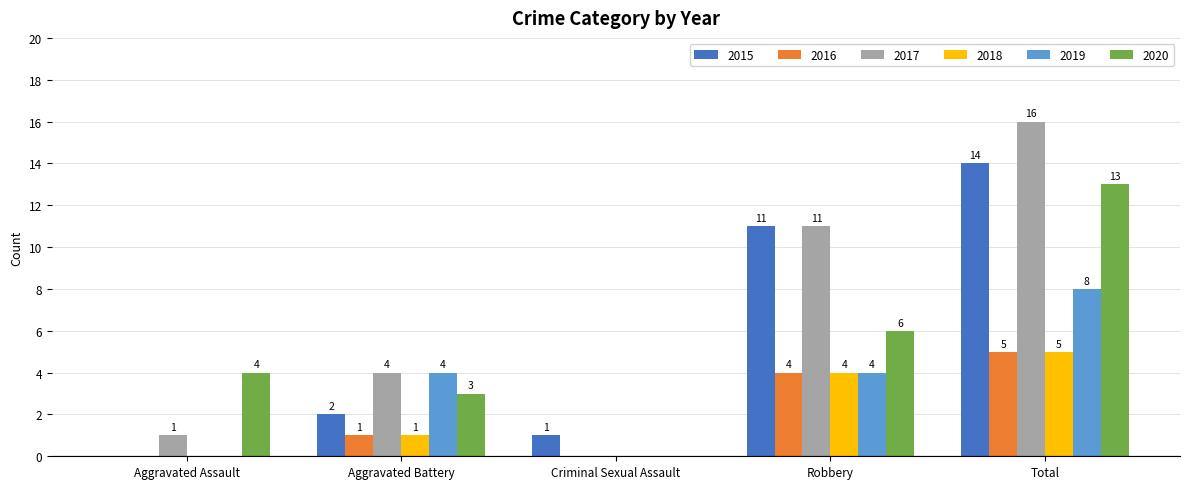

Which series has the largest total across all categories?

2017